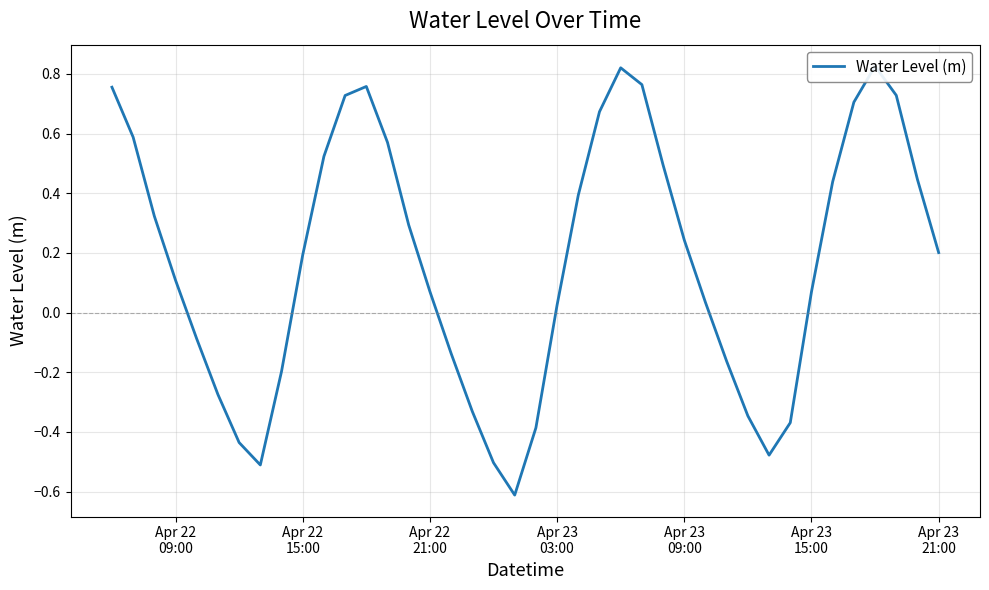

What is the minimum value shown in the chart?

-0.6